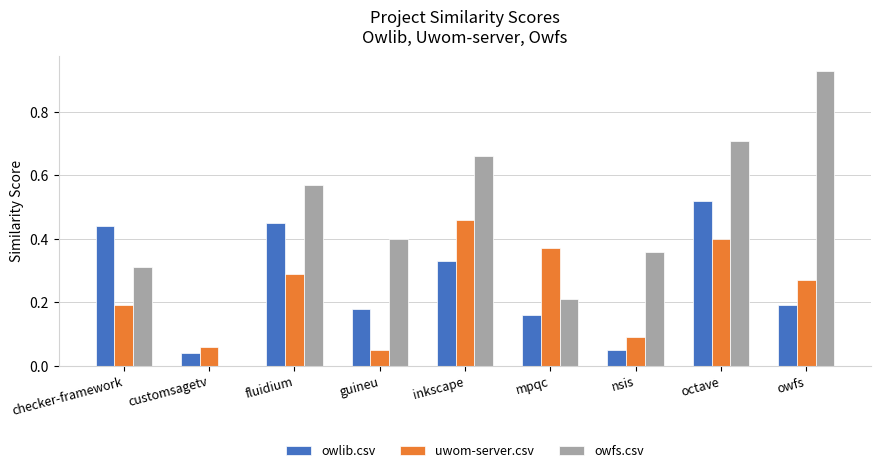

How many groups of bars are there?

9